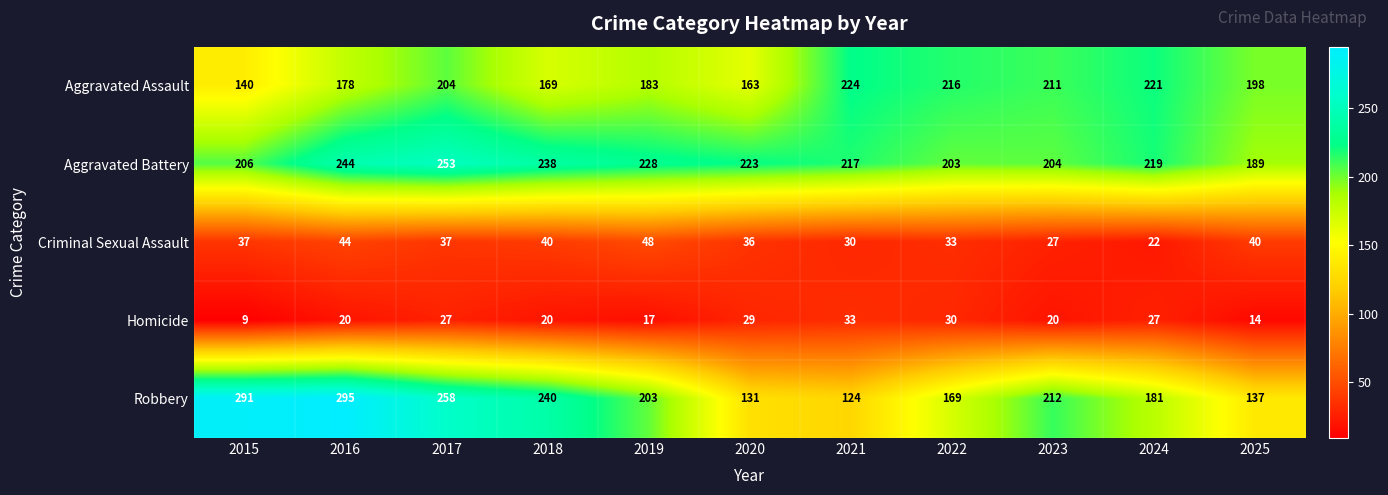

What is the difference between the maximum and second lowest values in the Criminal Sexual Assault series?

21